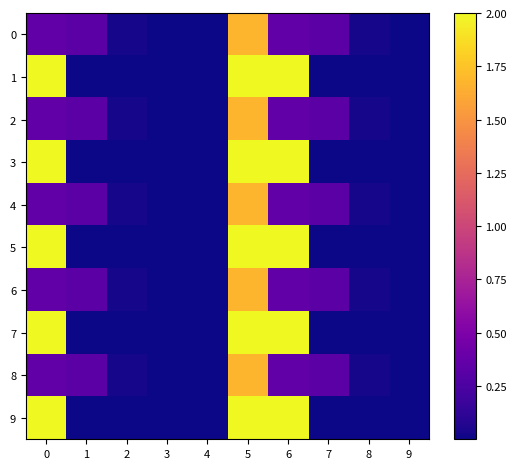

What is the spread (max minus min) of values at 7?

0.3